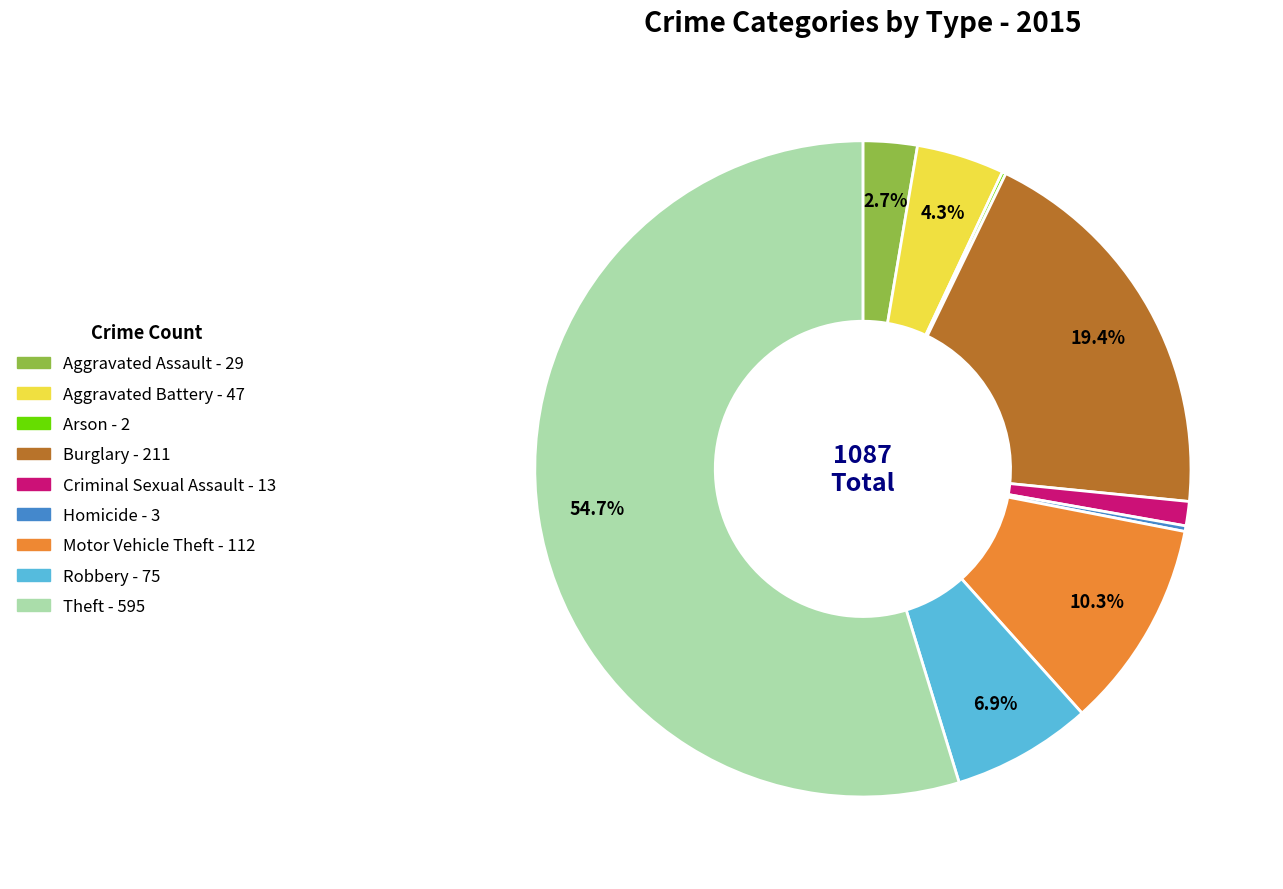

Between Aggravated Battery and Motor Vehicle Theft, which is larger?

Motor Vehicle Theft